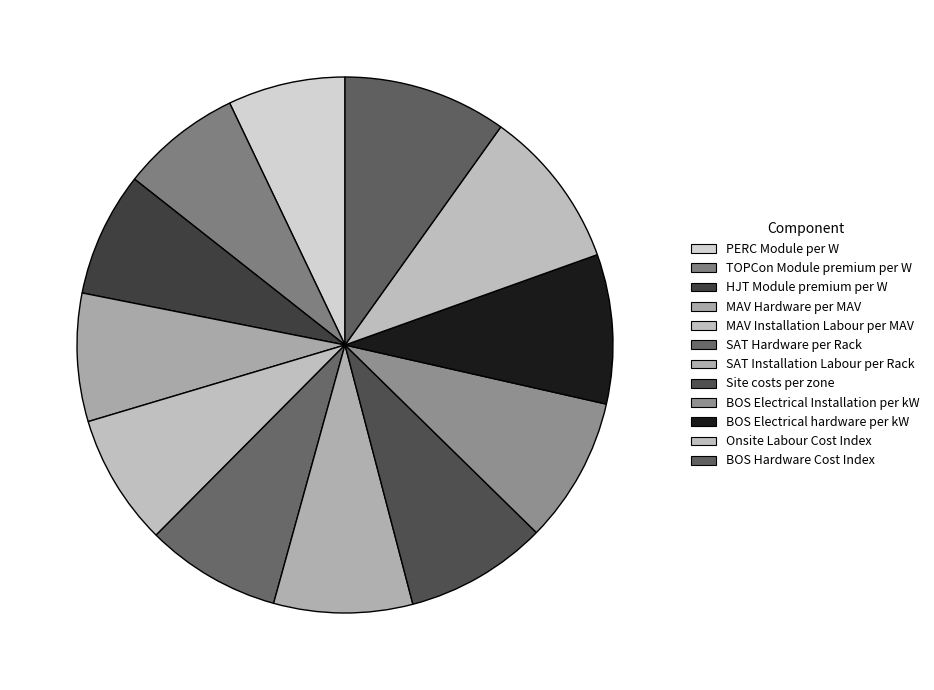

Count the number of slices in the pie.

12